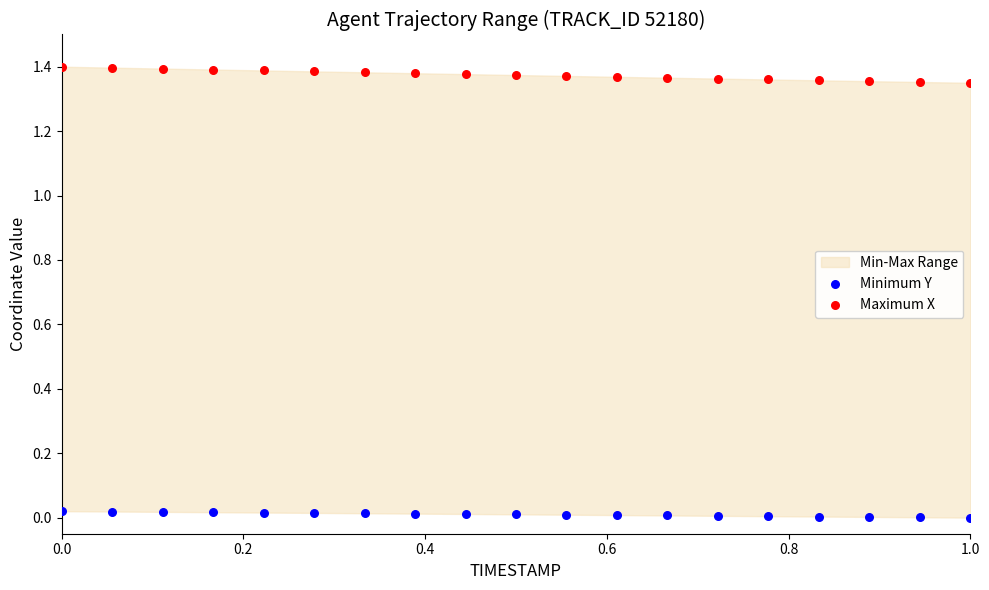

Which series has the widest spread of Y values?

Maximum X